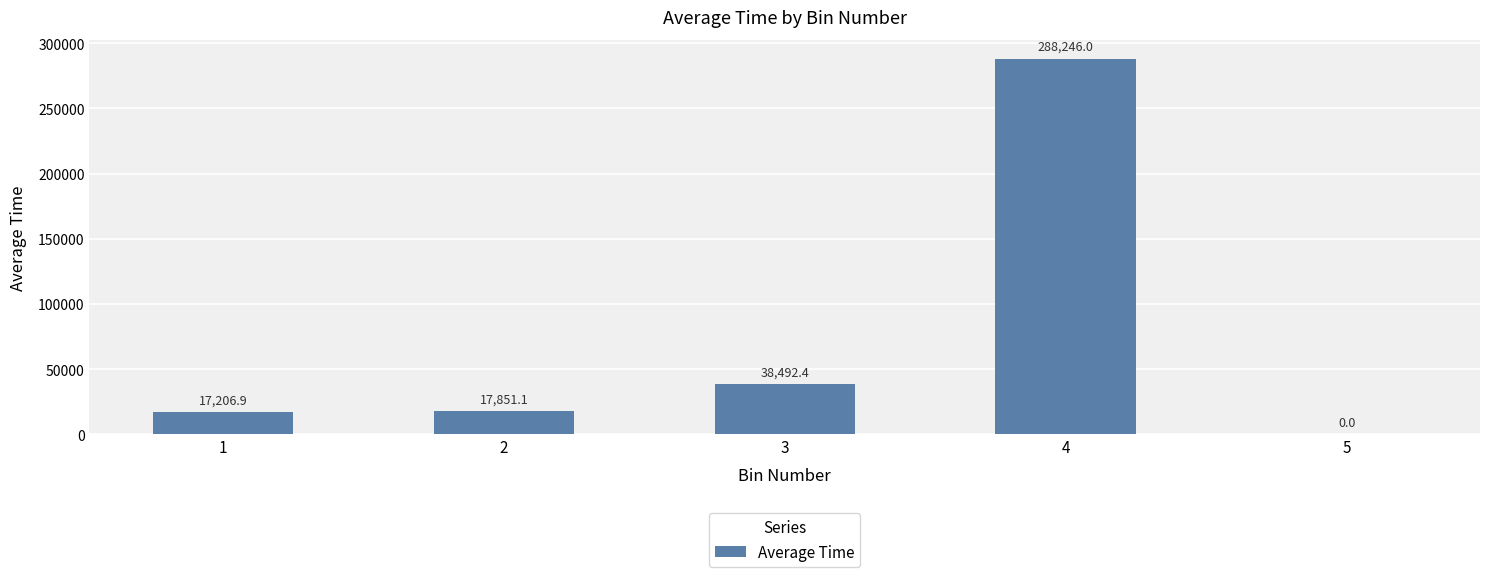

Are the bars grouped side by side (vs. stacked)?

No